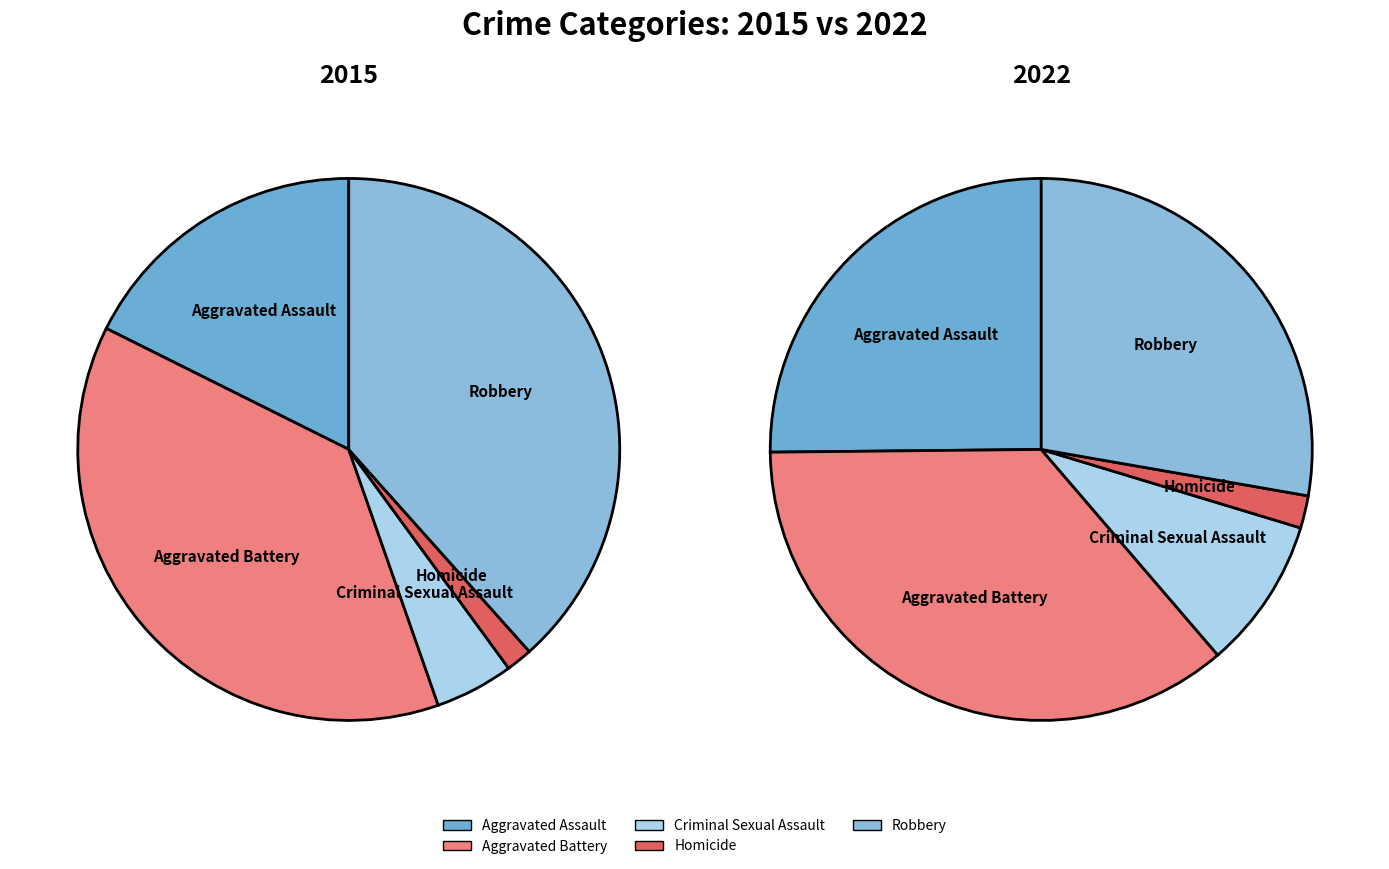

Which category has the smallest portion of the pie?

Homicide